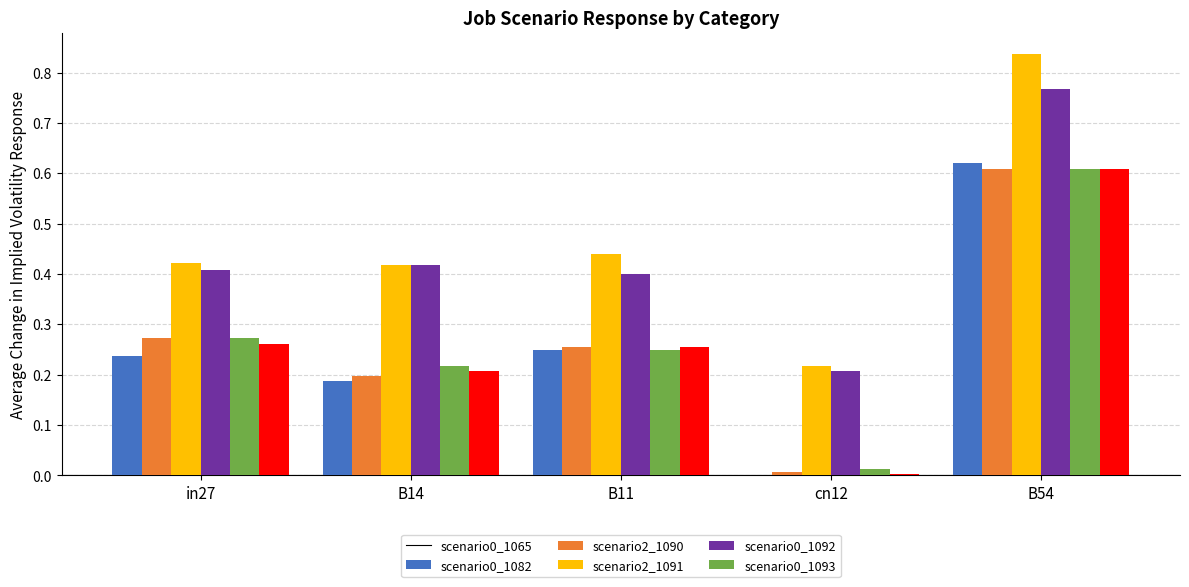

At which category is the sum across all series the highest?

B54